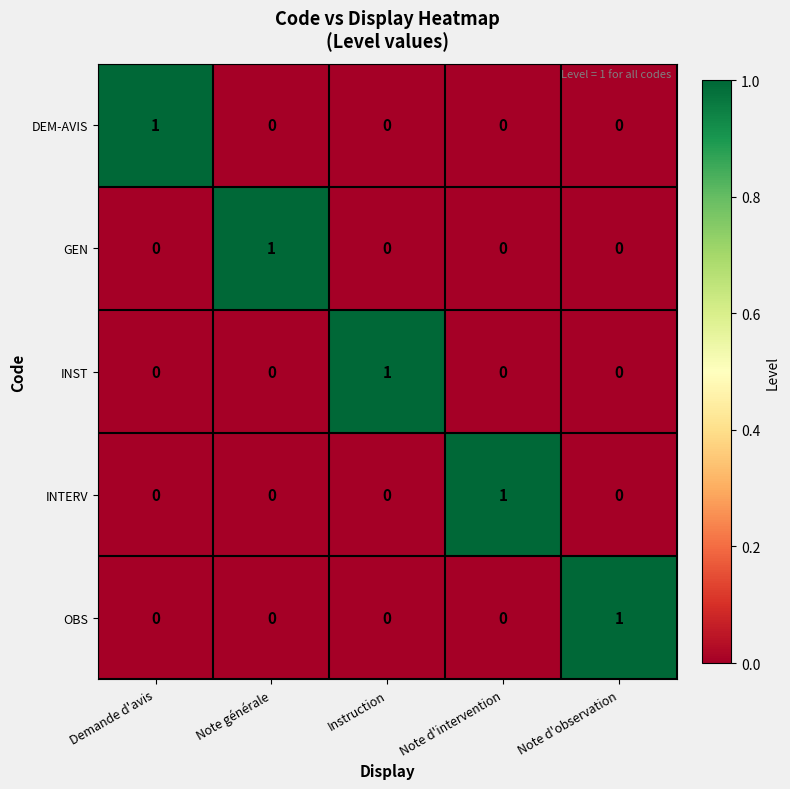

What is the spread (max minus min) of values at Note générale?

1